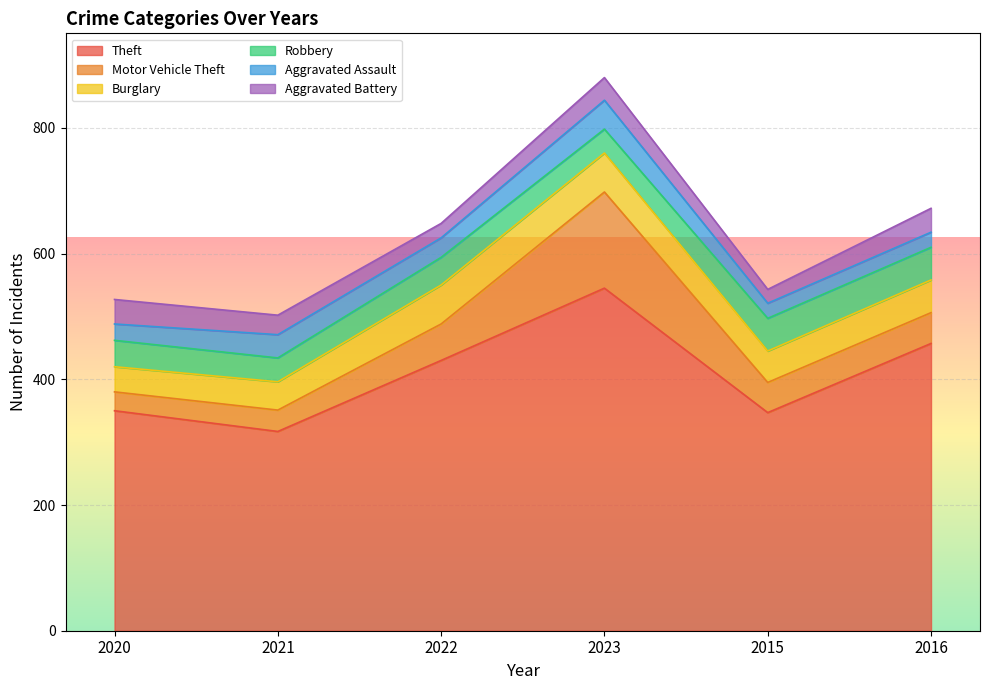

Which series changed the most between 2021 and 2015?

Theft